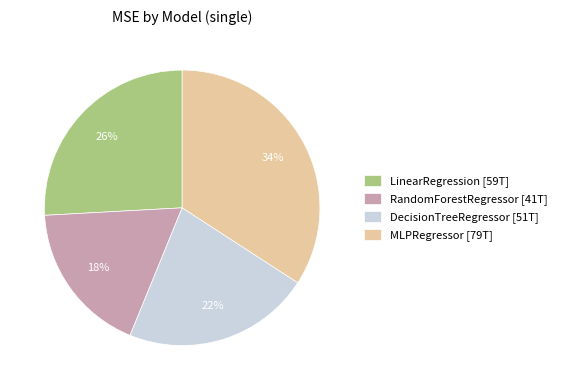

Between LinearRegression and MLPRegressor, which is larger?

MLPRegressor